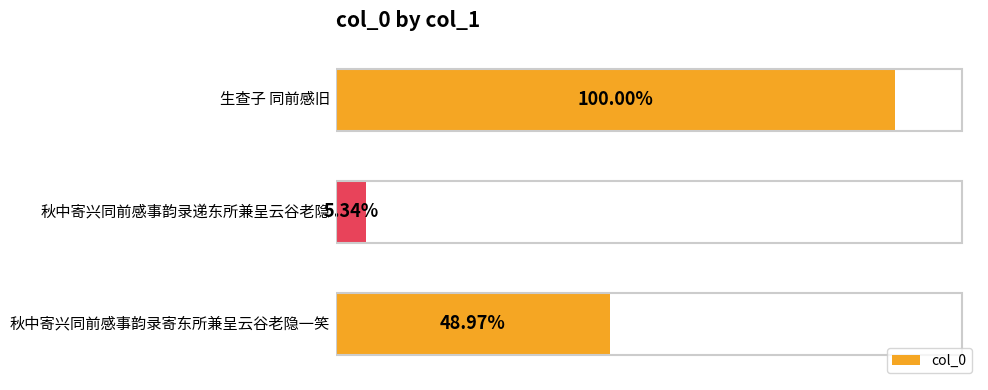

How many values are between 52281 and 979692?

3